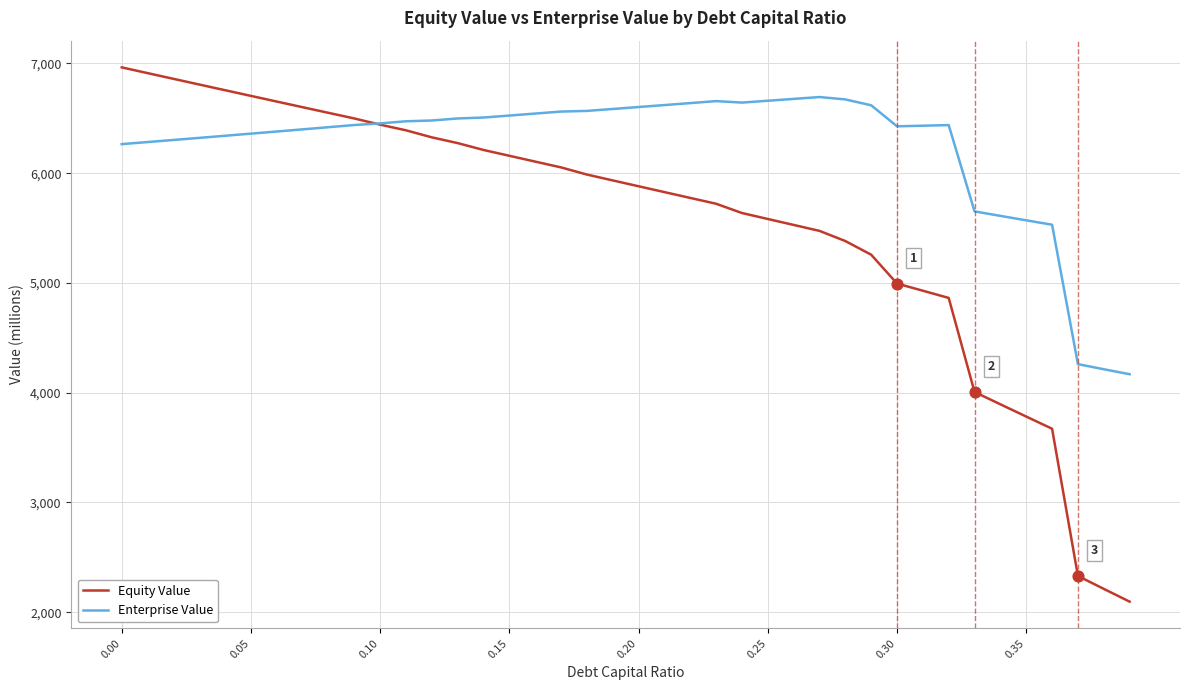

Which series has the widest spread of values?

Equity Value